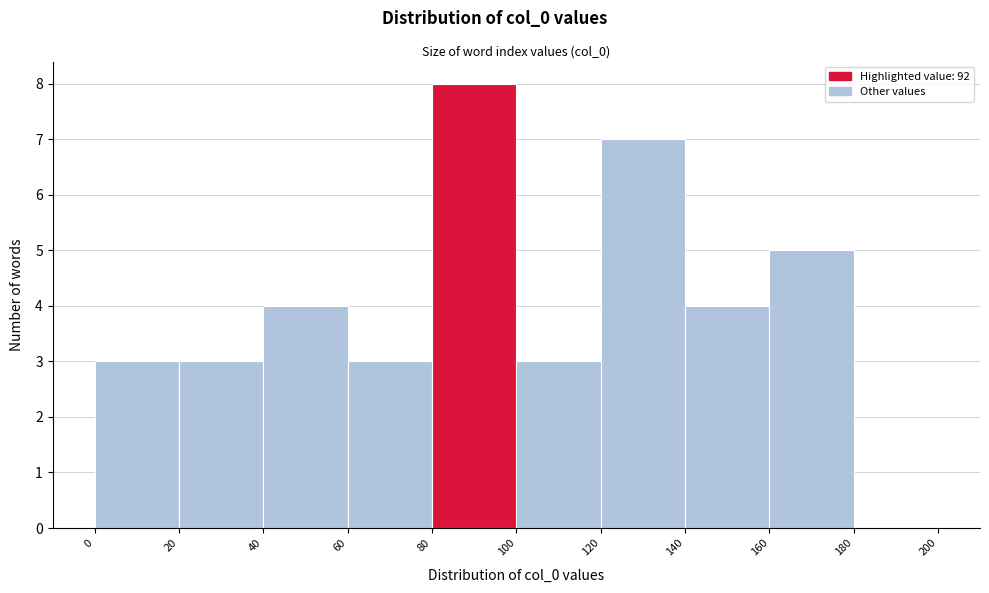

Reading left to right, list every bar in this chart as the range it spans on the x-axis followed by its height. The values are not printed on the chart, so give them approximately, as read against the axis.

0 to 20: 3
20 to 40: 3
40 to 60: 4
60 to 80: 3
80 to 100: 8
100 to 120: 3
120 to 140: 7
140 to 160: 4
160 to 180: 5
180 to 200: 0